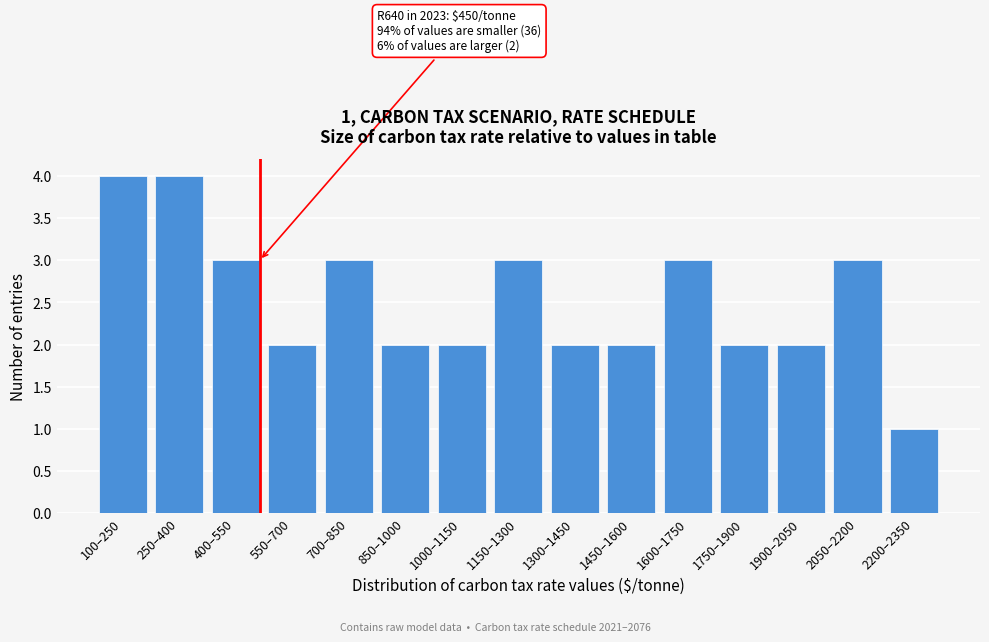

Reading left to right, transcribe all the data shown in this chart.

100–250=4	250–400=4	400–550=3	550–700=2	700–850=3	850–1000=2	1000–1150=2	1150–1300=3	1300–1450=2	1450–1600=2	1600–1750=3	1750–1900=2	1900–2050=2	2050–2200=3	2200–2350=1